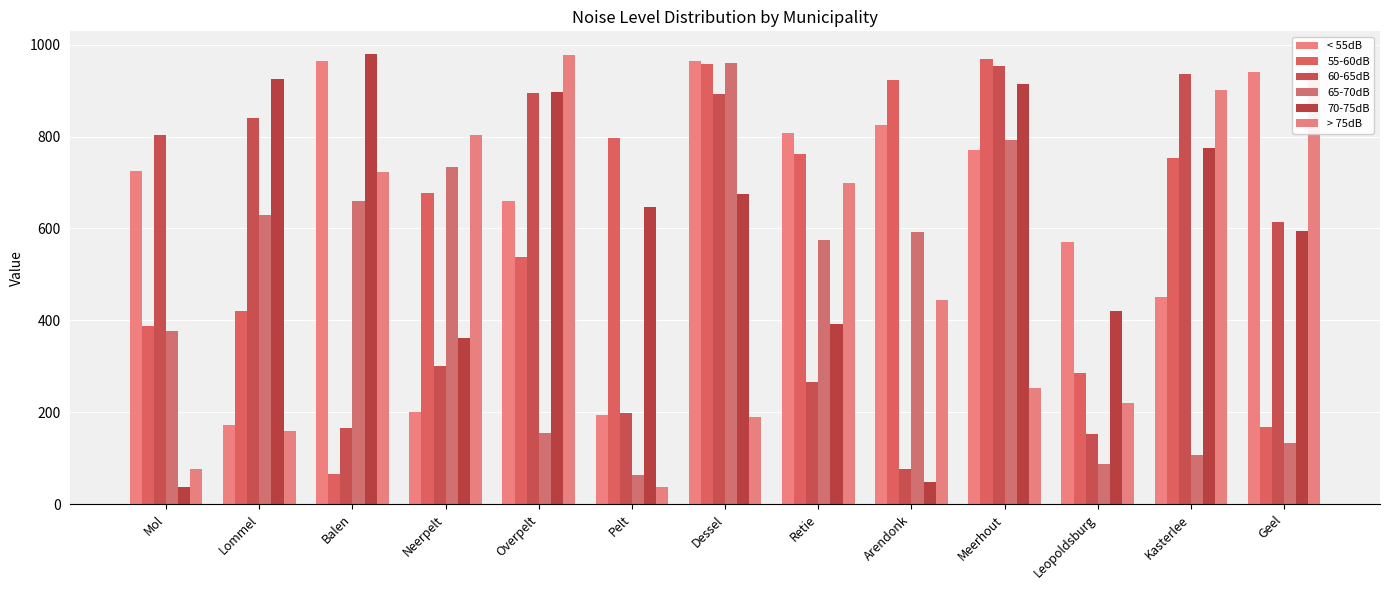

True or false: 70-75dB has a value of 676 at Dessel.

True